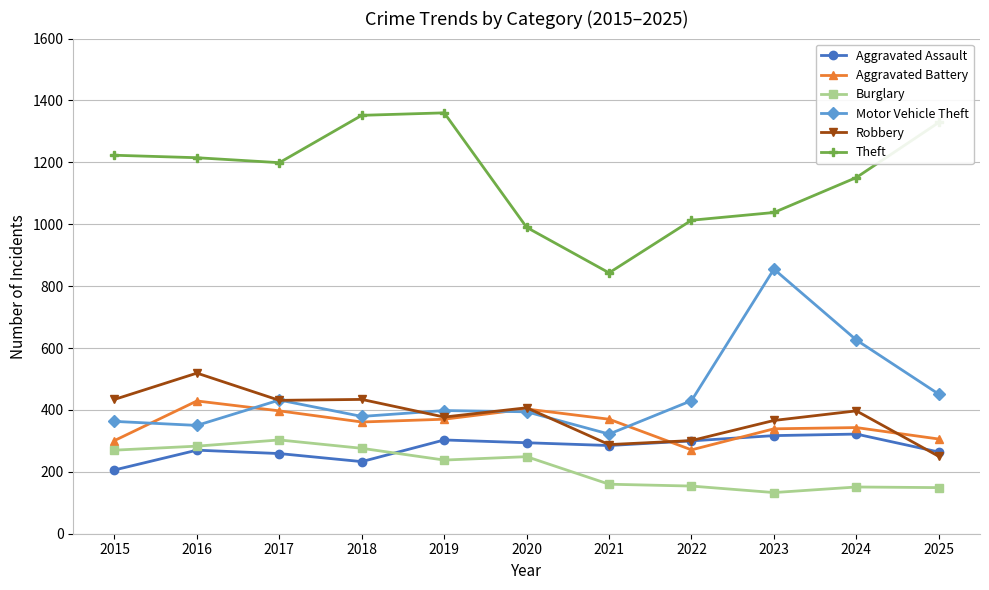

Does the chart display data point markers on the line(s)?

Yes